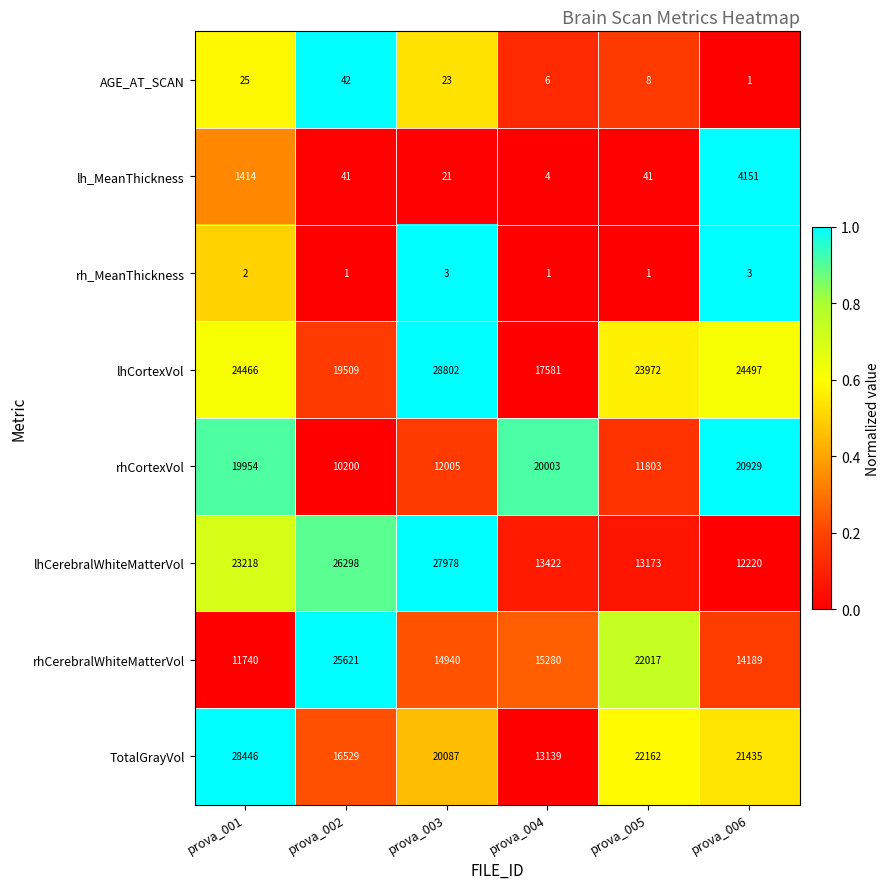

Count the number of categories in the chart.

6